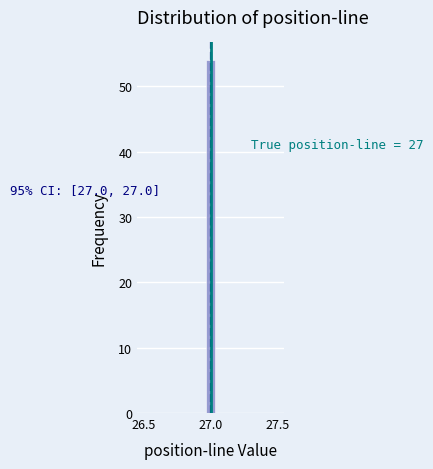

Read against the x-axis, roughly where is the centre of the tallest bar?

27.00